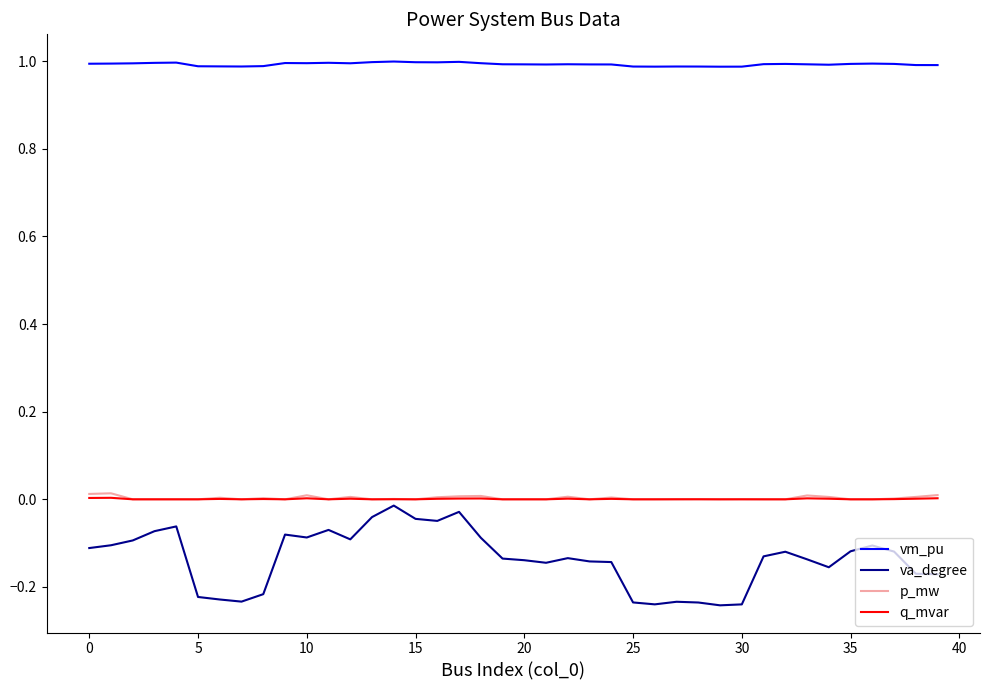

True or false: p_mw and vm_pu intersect in this chart.

False